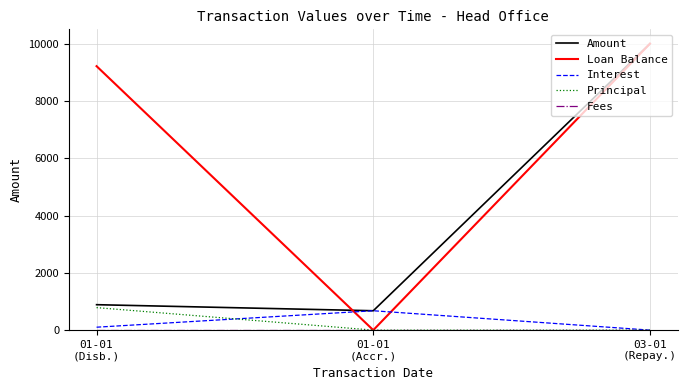

Which series has the widest spread of values?

Loan Balance